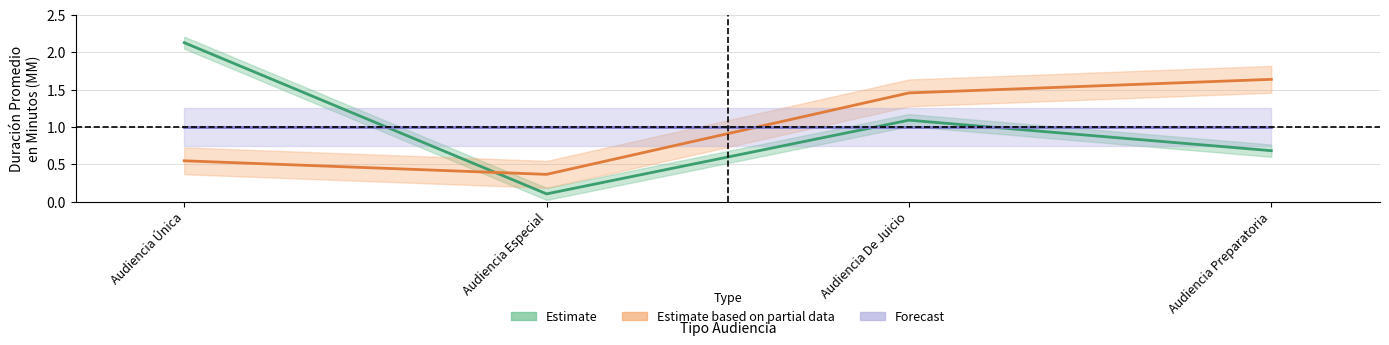

What is the difference between the maximum and minimum values in the Estimate series?

2.0